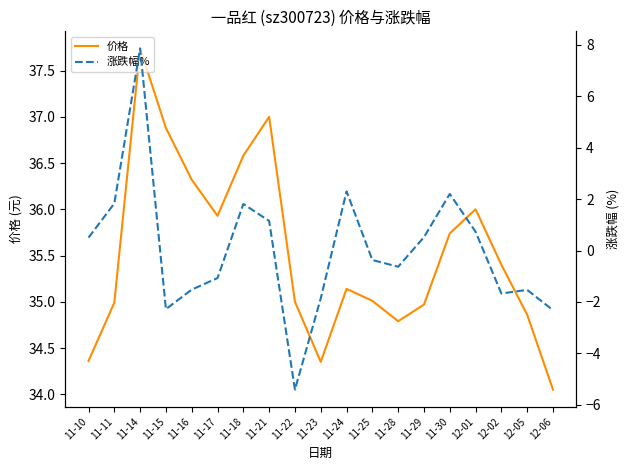

How many distinct data groups are displayed?

2